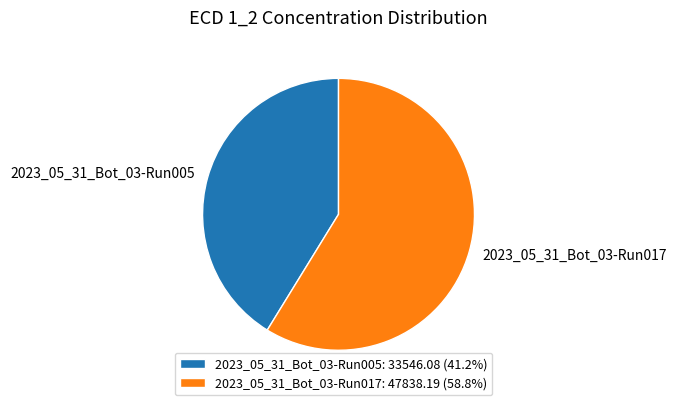

Approximately how many times larger is the value at 2023_05_31_Bot_03-Run005: 33546.08 (41.2%) compared to 2023_05_31_Bot_03-Run017: 47838.19 (58.8%)?

0.7